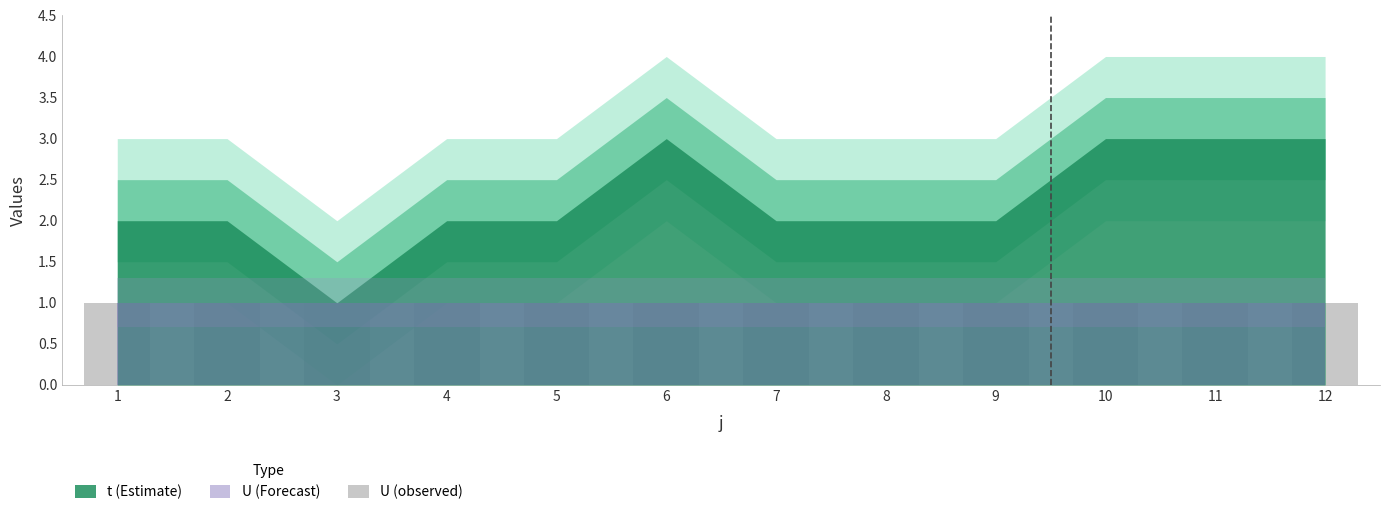

Is the value of U at 2 greater than the value of t at 2?

No